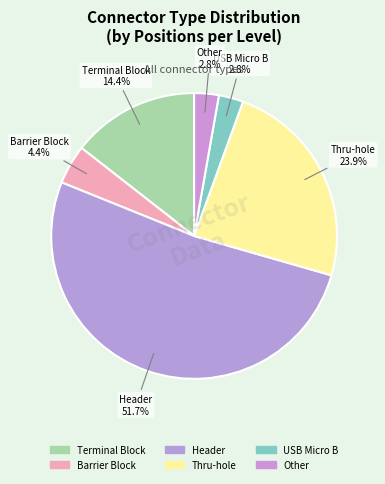

Which category has the biggest portion of the pie?

Header